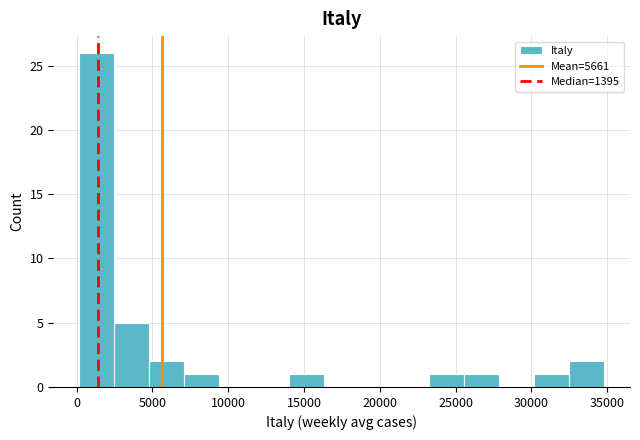

Over which range of the x-axis is the bar tallest?

0 to 2500